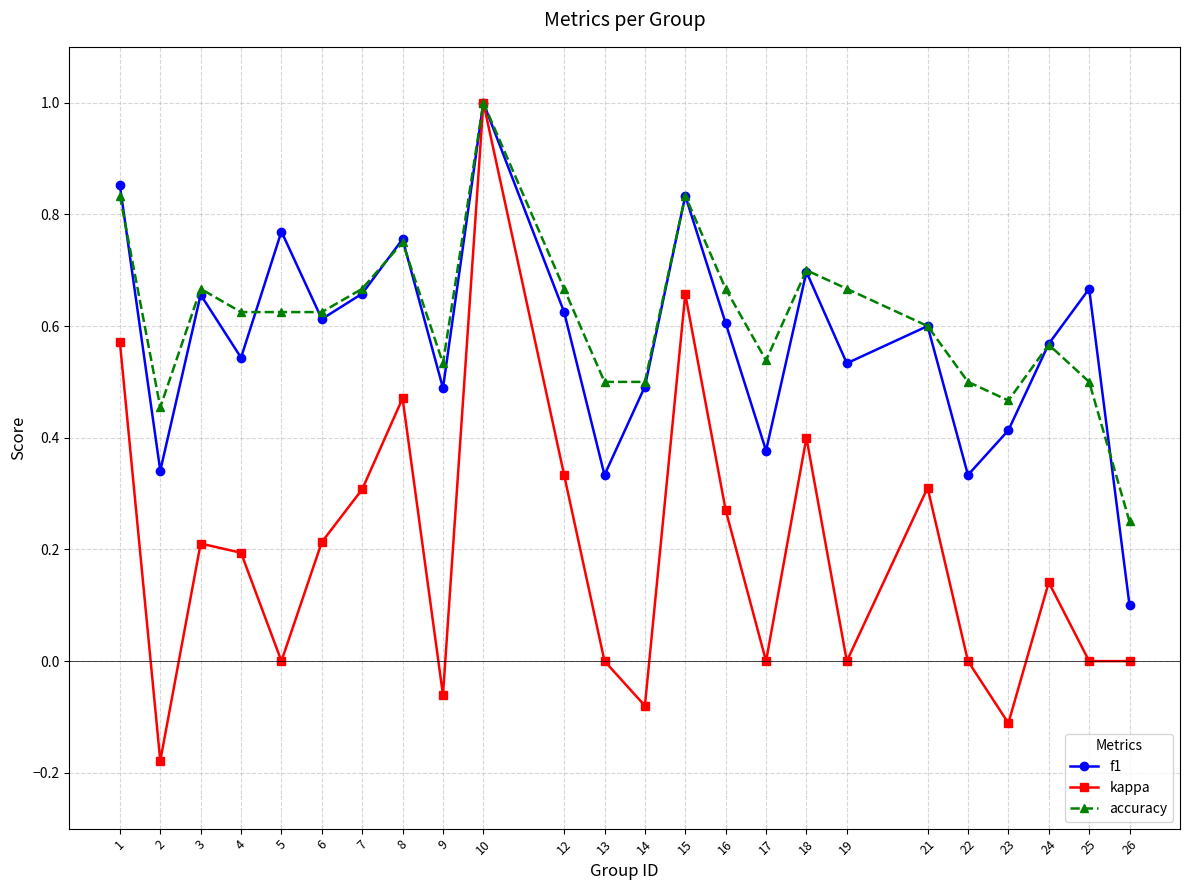

In f1, how many points are higher than both neighbors (excluding endpoints)?

8